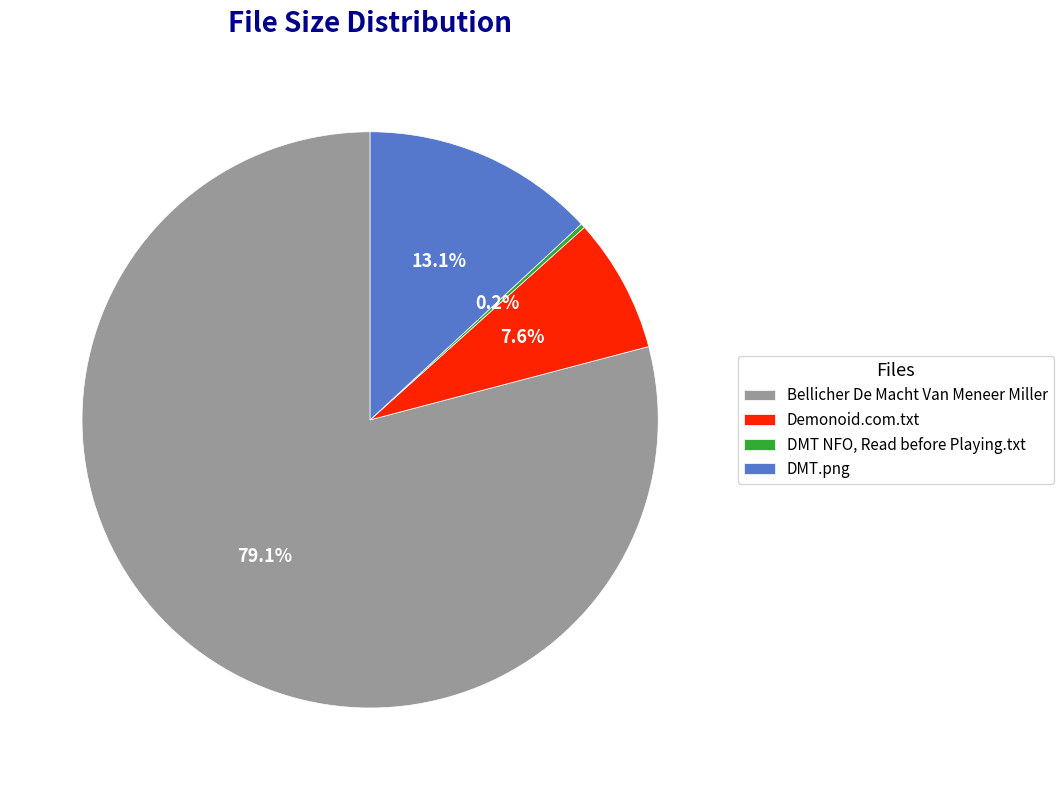

Between Demonoid.com.txt and DMT.png, which is larger?

DMT.png